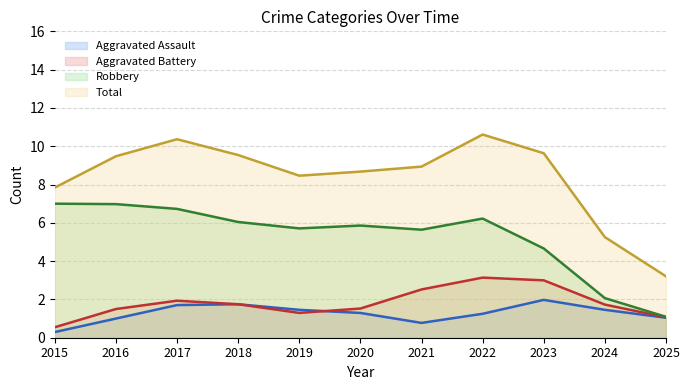

How many lines are shown in the chart?

4